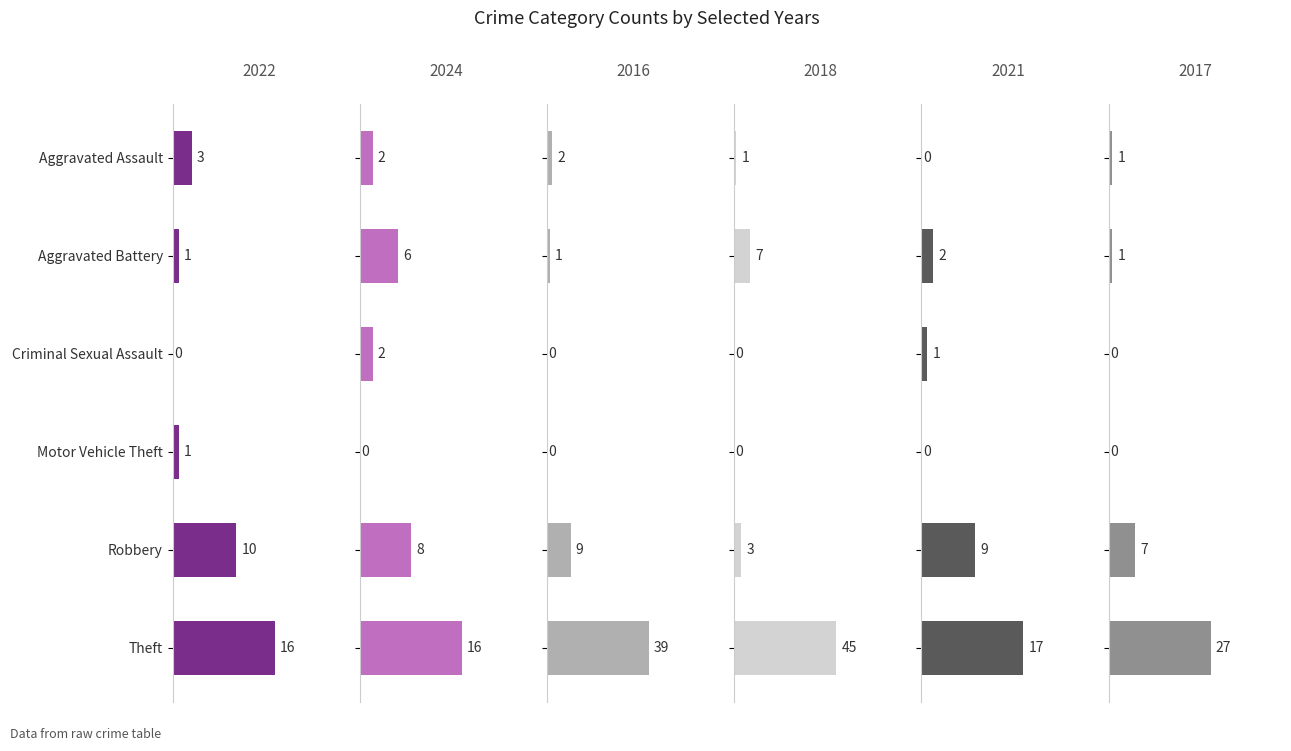

List the labels in order of 2022 value, largest first.

Theft, Robbery, Aggravated Assault, Aggravated Battery, Motor Vehicle Theft, Criminal Sexual Assault